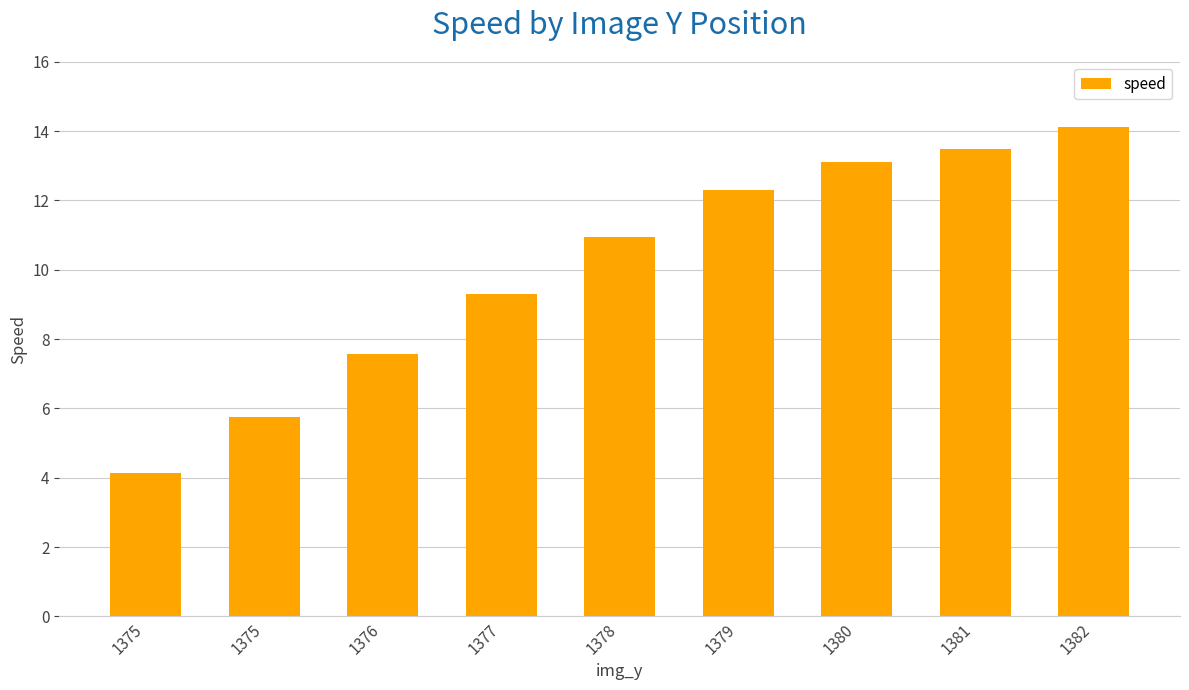

Which has a higher value, 1381 or 1378?

1381